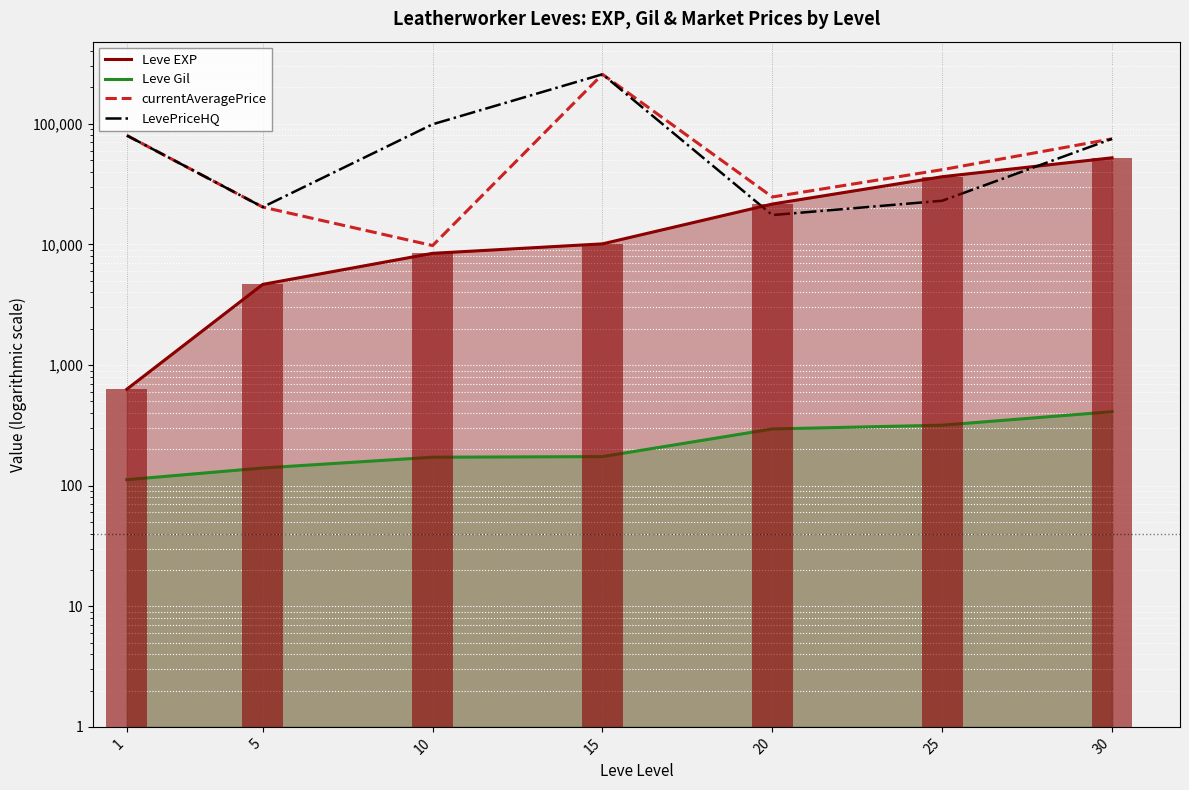

What is the value of the currentAveragePrice bar at the 7th from the left?

74999.5